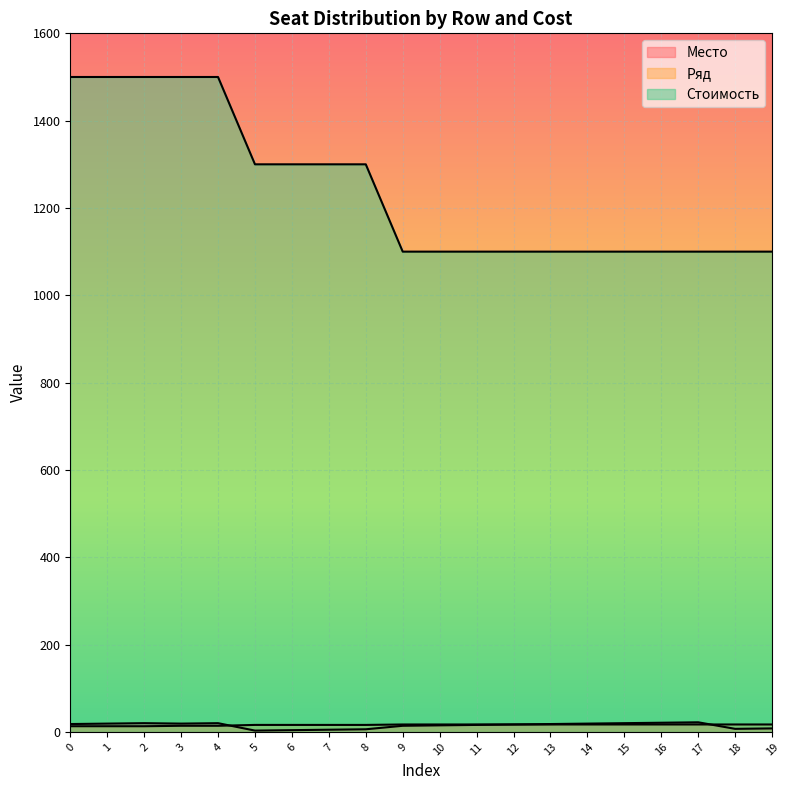

Is it true that Ряд equals 4 at 0?

False